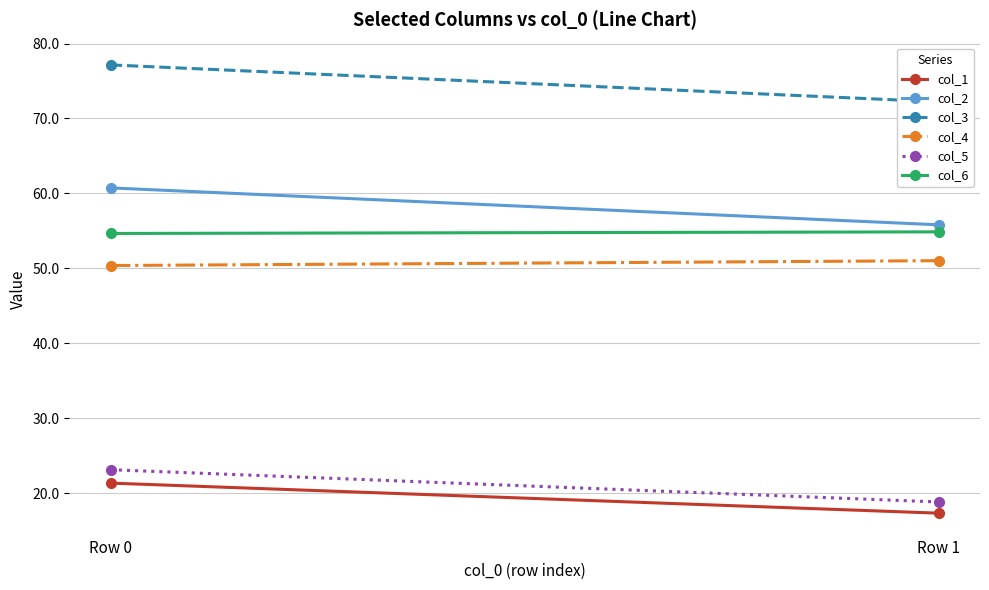

What is the sum of all col_6 values?

109.5